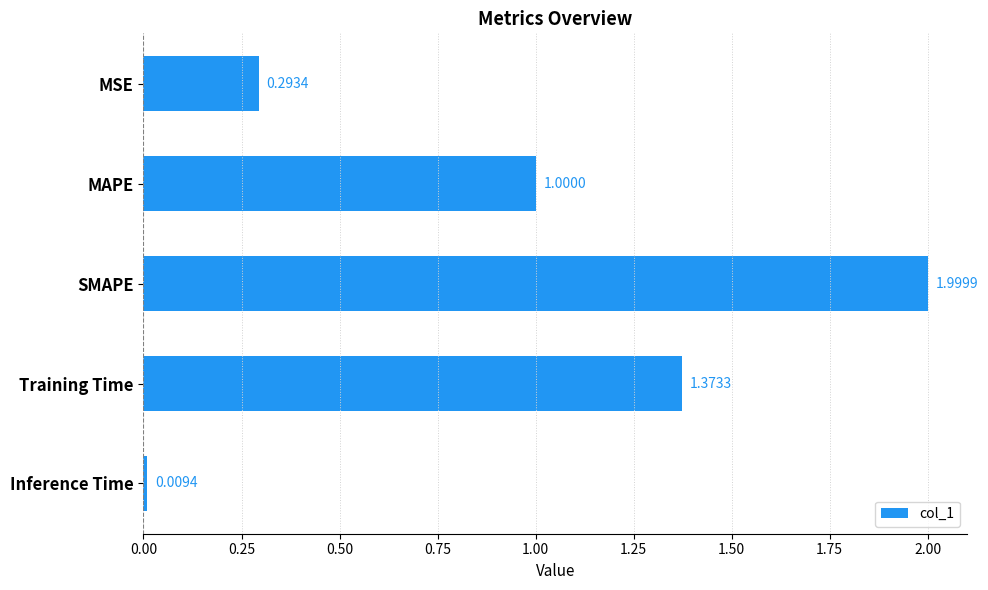

What is the label of the 1st bar from the top?

MSE